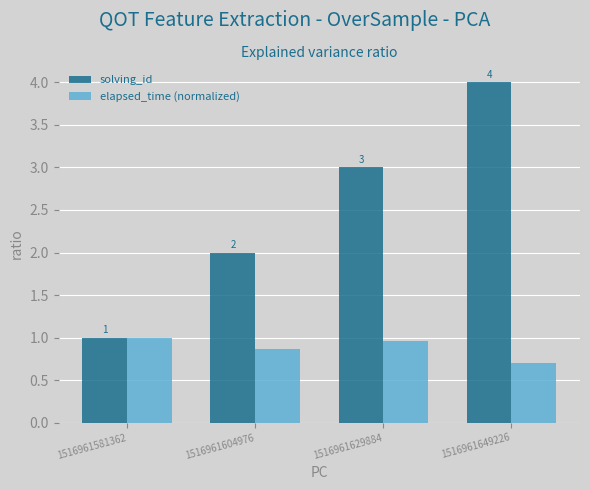

Is it true that solving_id equals 2.0 at 1516961604976?

True